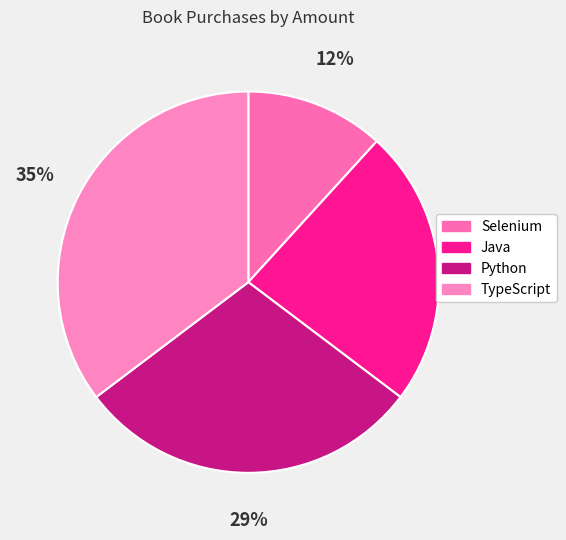

The TypeScript slice represents 46% of the pie. True or false?

False